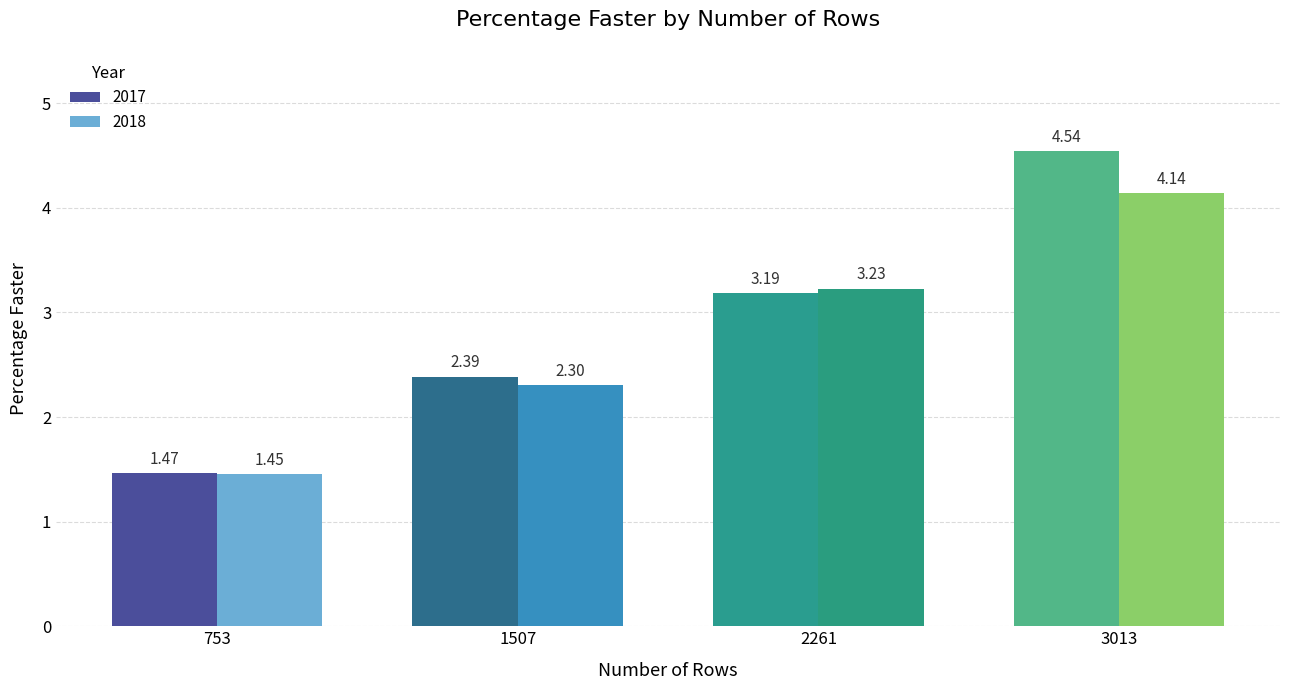

Rank the series by their average value, from lowest to highest.

2018, 2017